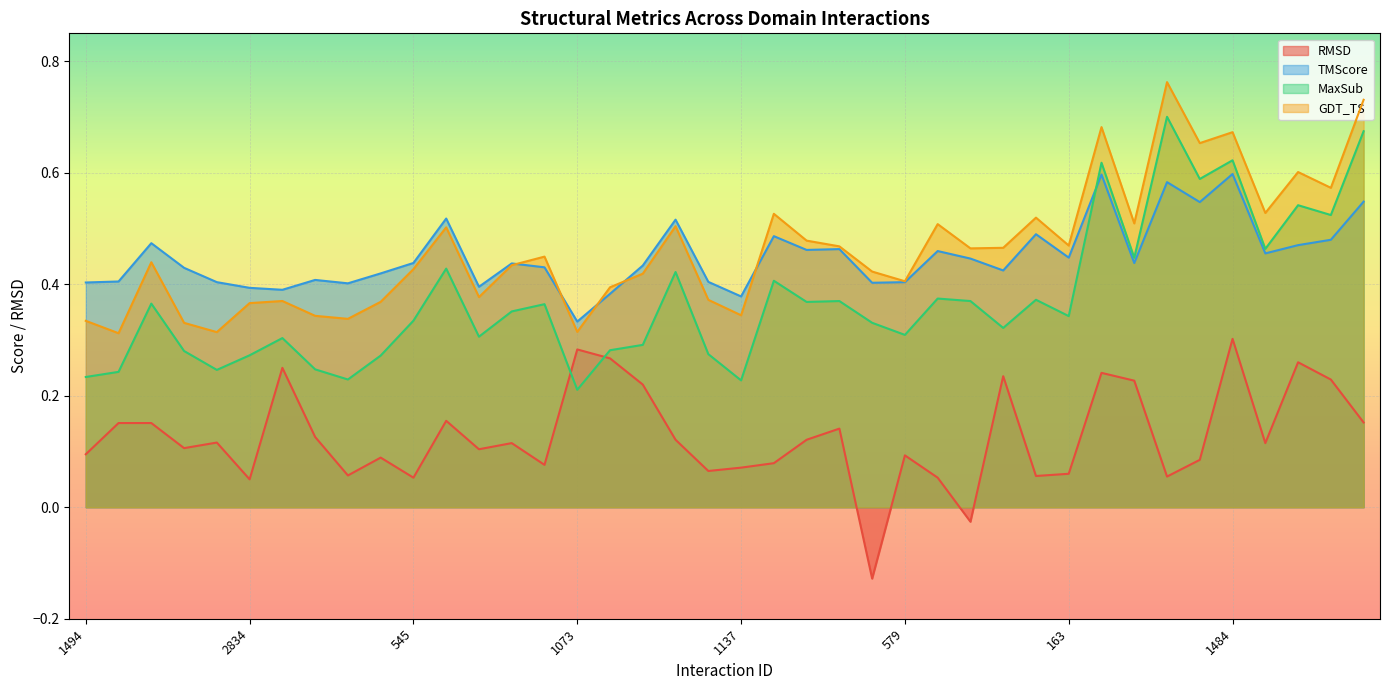

What is the difference between the maximum and second lowest values in the GDT_TS series?

0.4